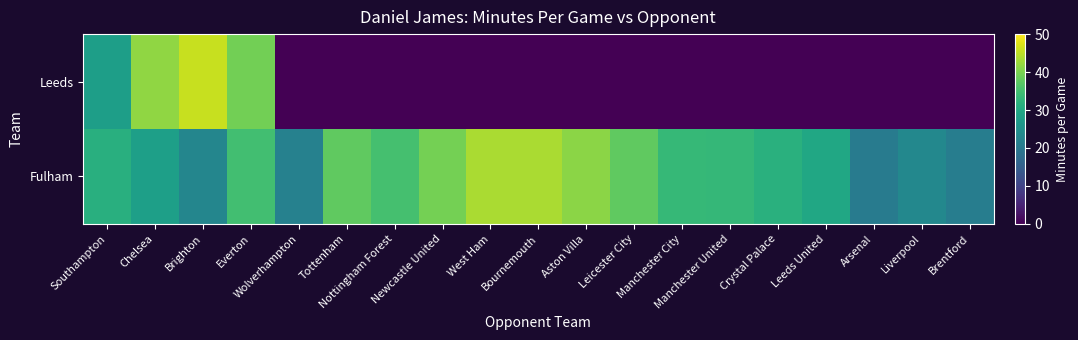

Rank the series by their maximum value, from highest to lowest.

Leeds, Fulham